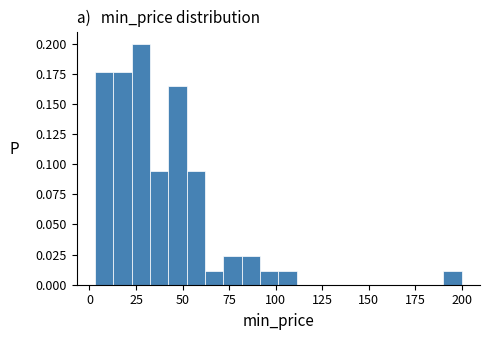

Around what value on the x-axis is the tallest bar? Give the approximate position of its centre, as read against the axis.

30